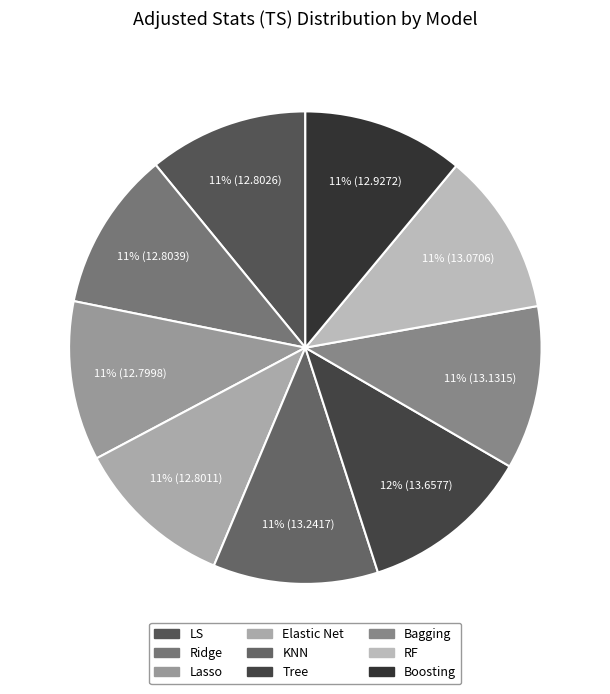

How many segments does this pie chart have?

9